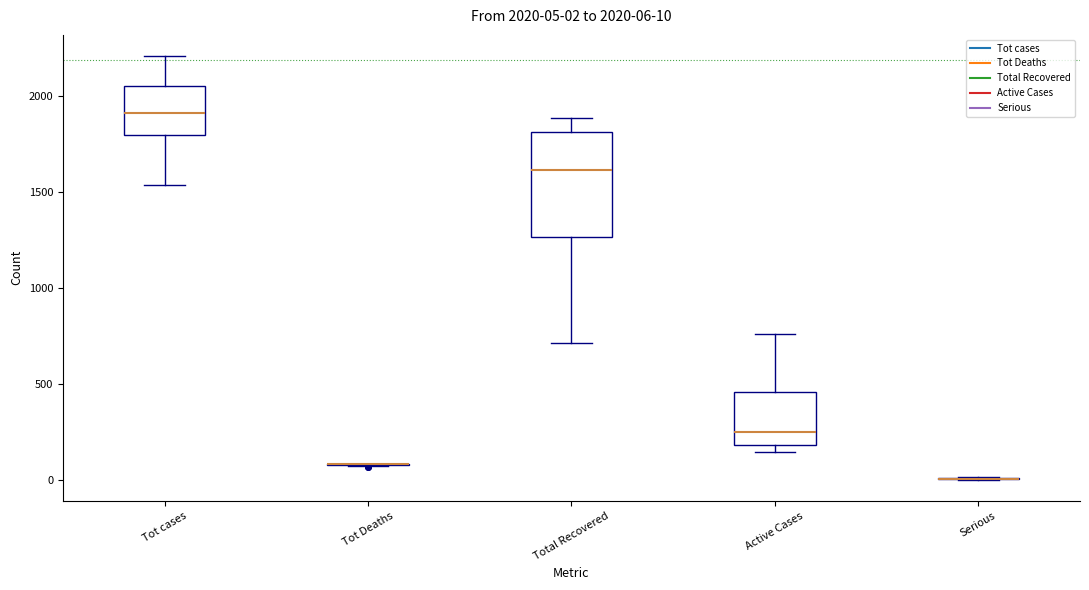

Comparing the boxes themselves (not the whiskers), which one is the tallest?

Total Recovered